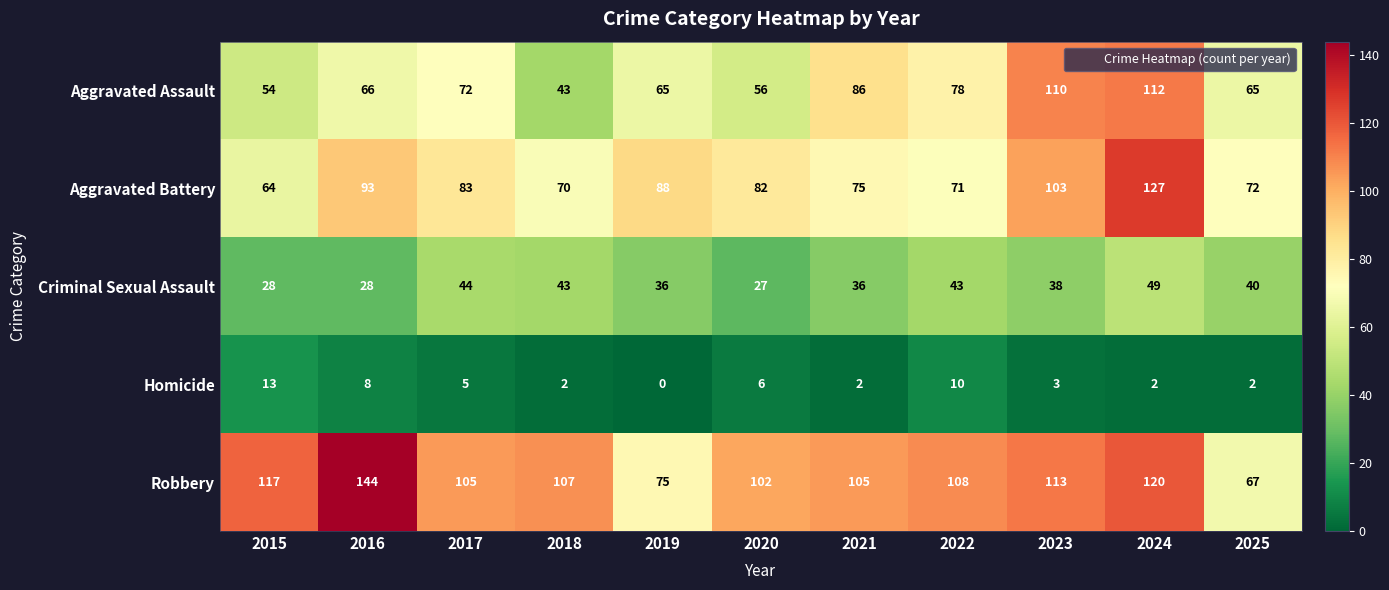

Count the number of categories in the chart.

11